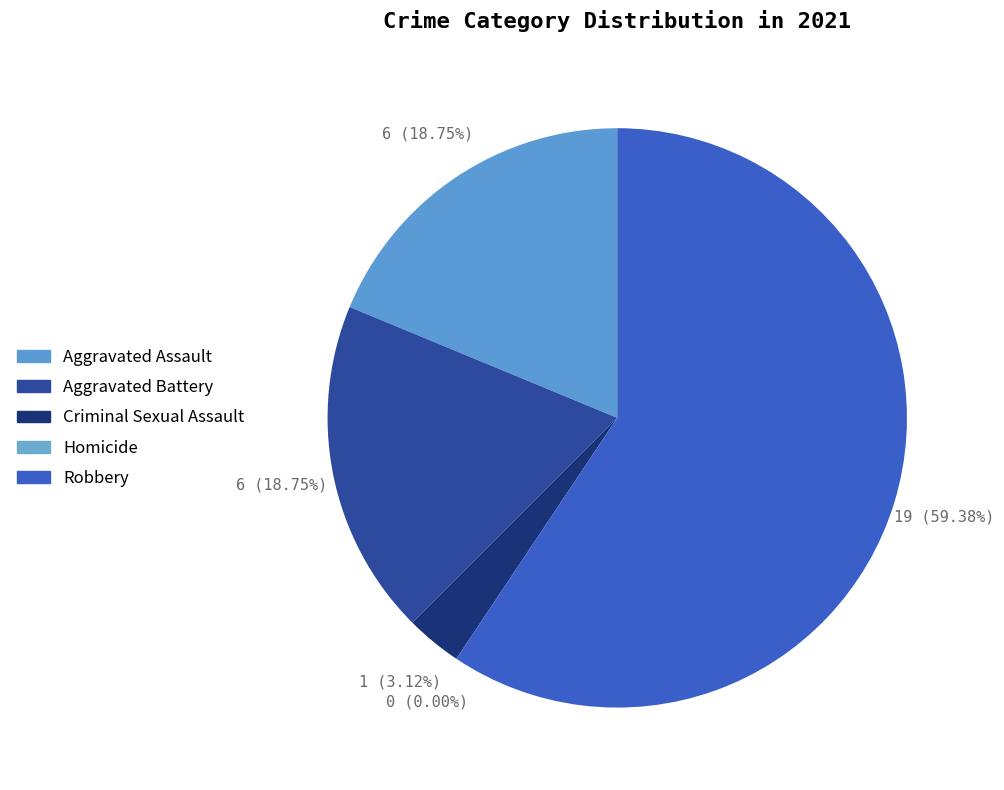

Count the number of slices in the pie.

5